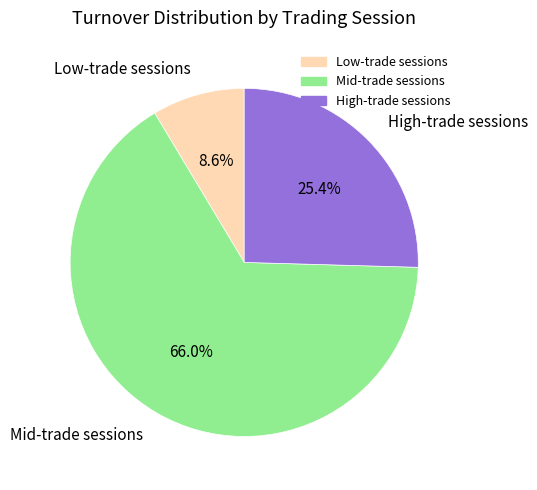

Is there any slice that represents more than half of the pie?

Yes